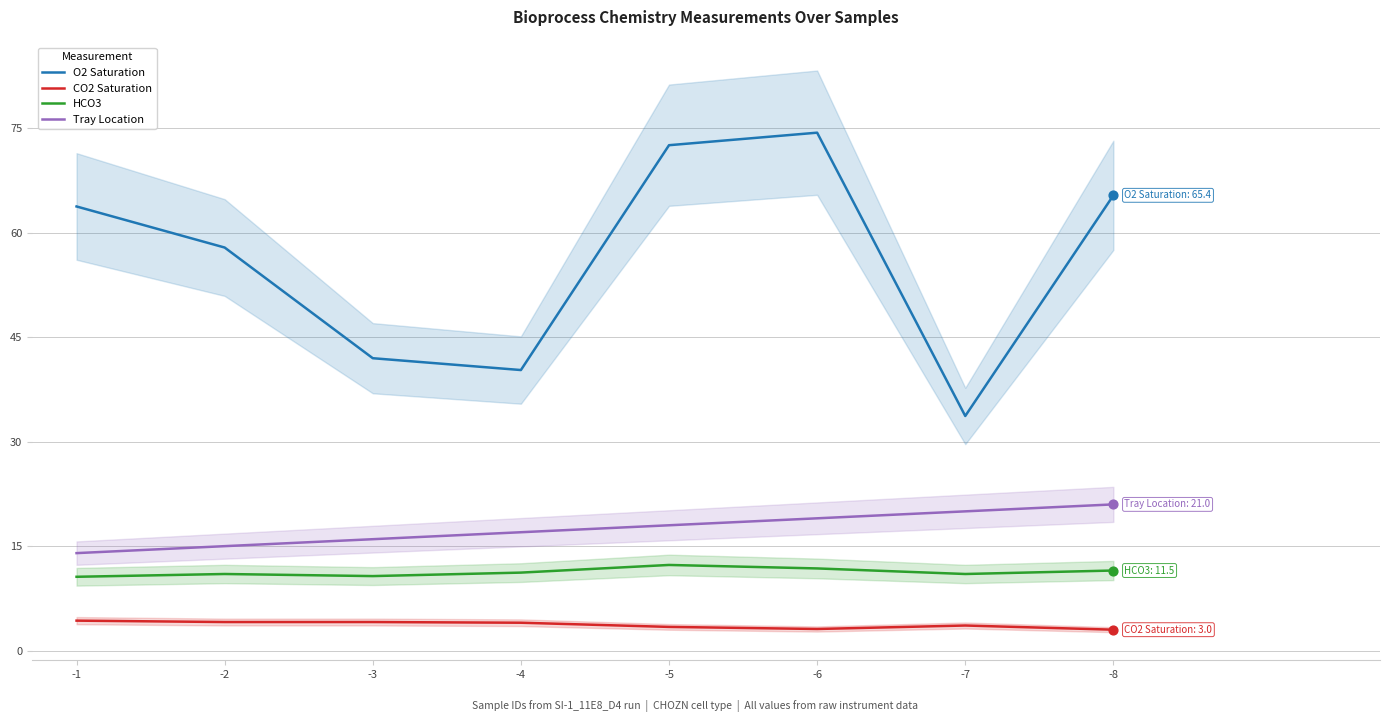

What are all the series names shown in the legend?

O2 Saturation, CO2 Saturation, HCO3, Tray Location